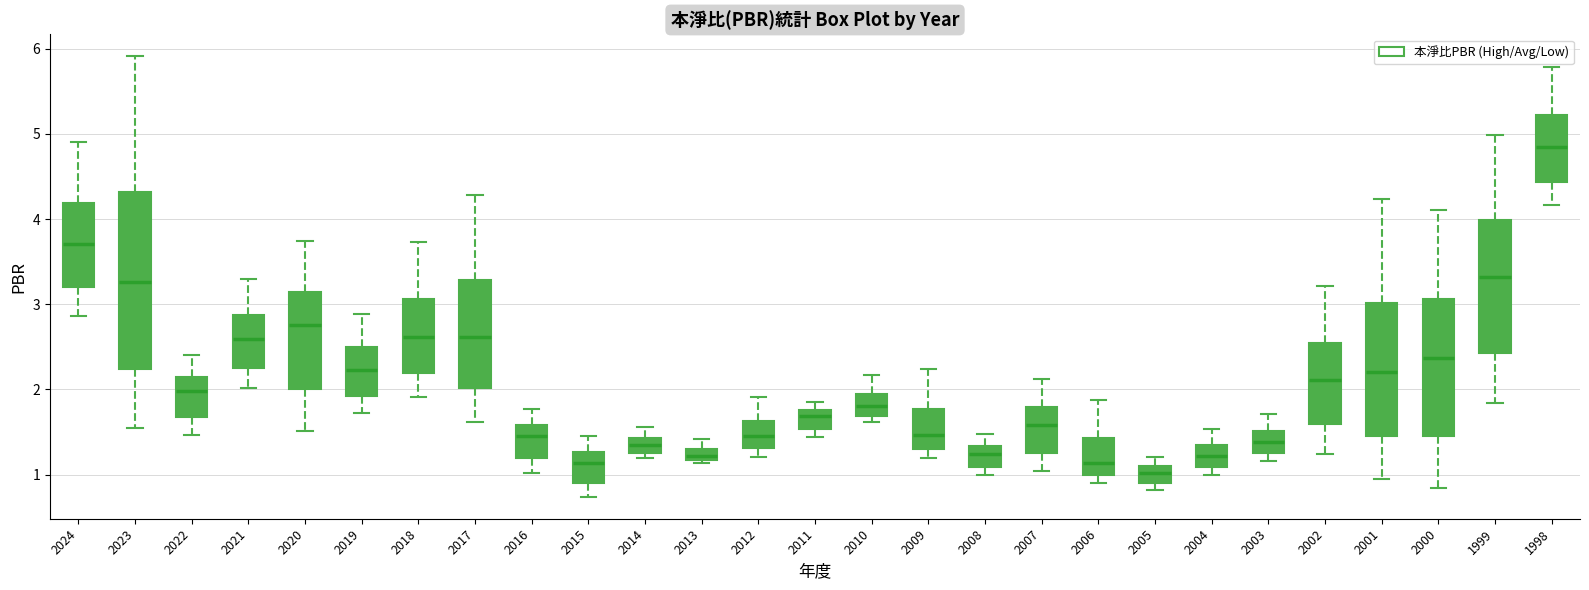

Comparing the boxes themselves (not the whiskers), which one is the tallest?

2023